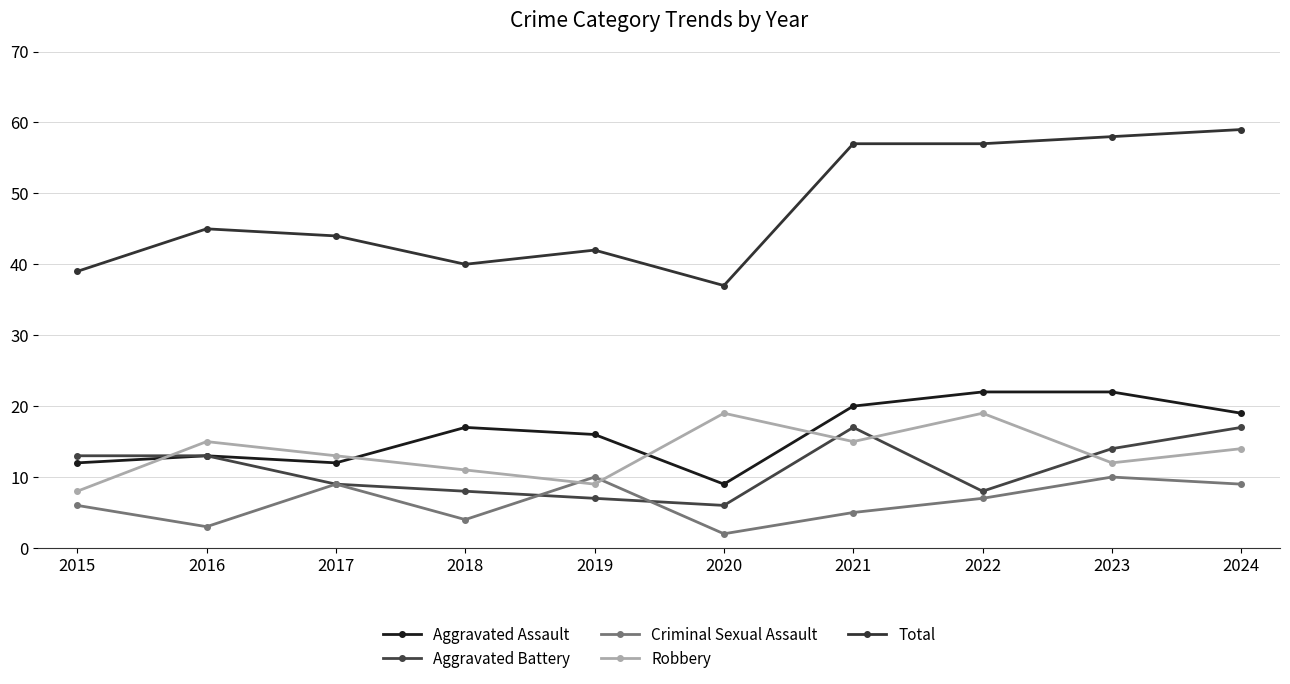

How many interior local valleys does the Aggravated Battery series have?

2